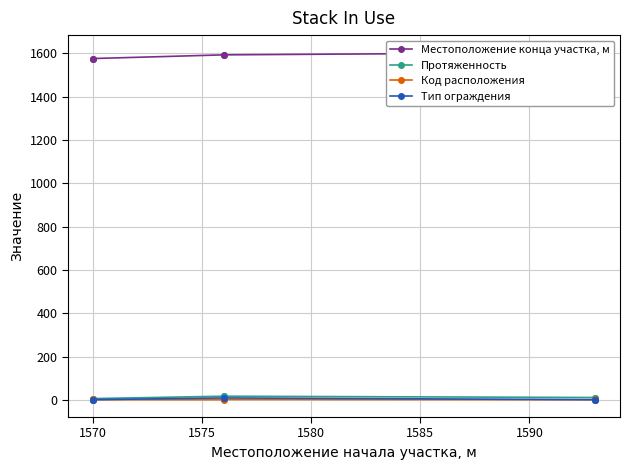

What is the lowest value of the Местоположение конца участка, м series?

1576